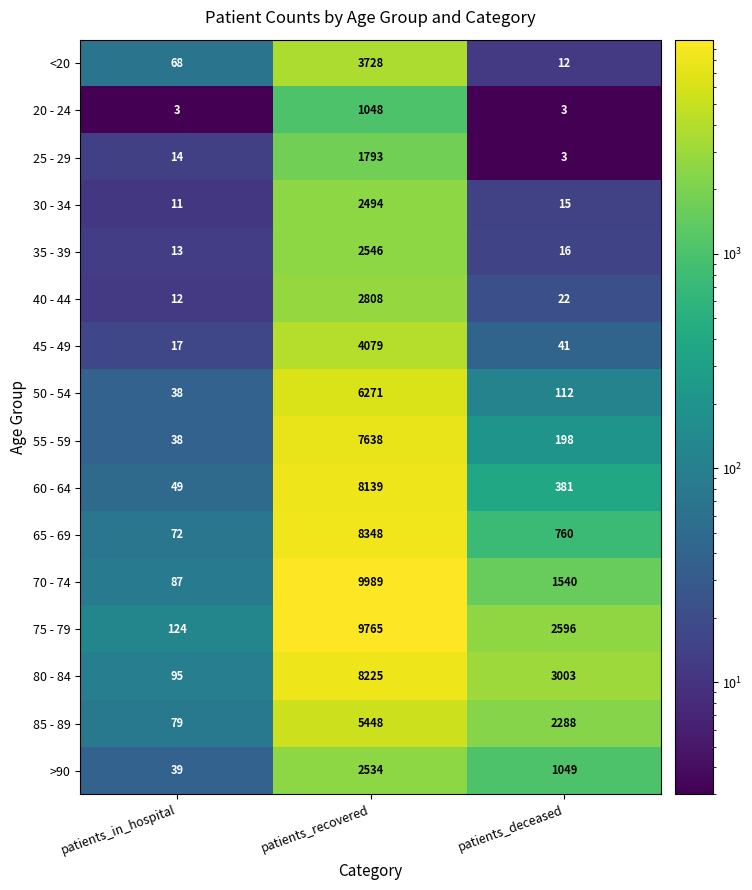

What is the minimum value shown in the chart?

3